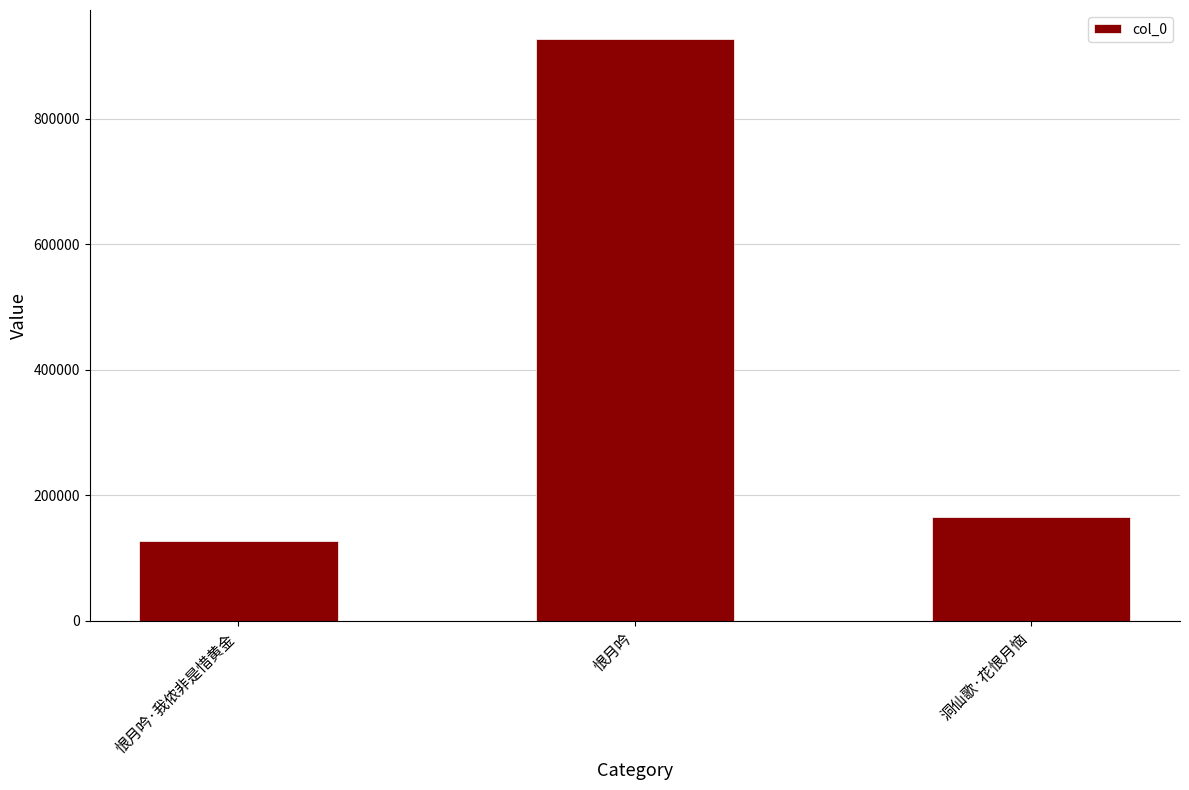

Reading left to right, transcribe all the data shown in this chart.

恨月吟·我侬非是惜黄金=126435	恨月吟=927123	洞仙歌·花恨月恼=165673